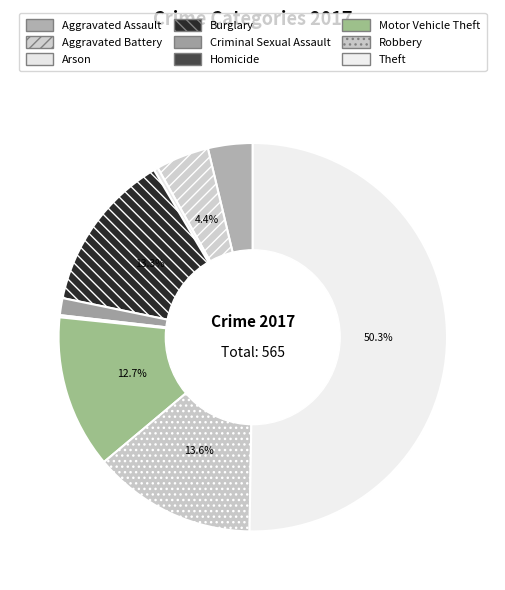

Count the number of slices in the pie.

9